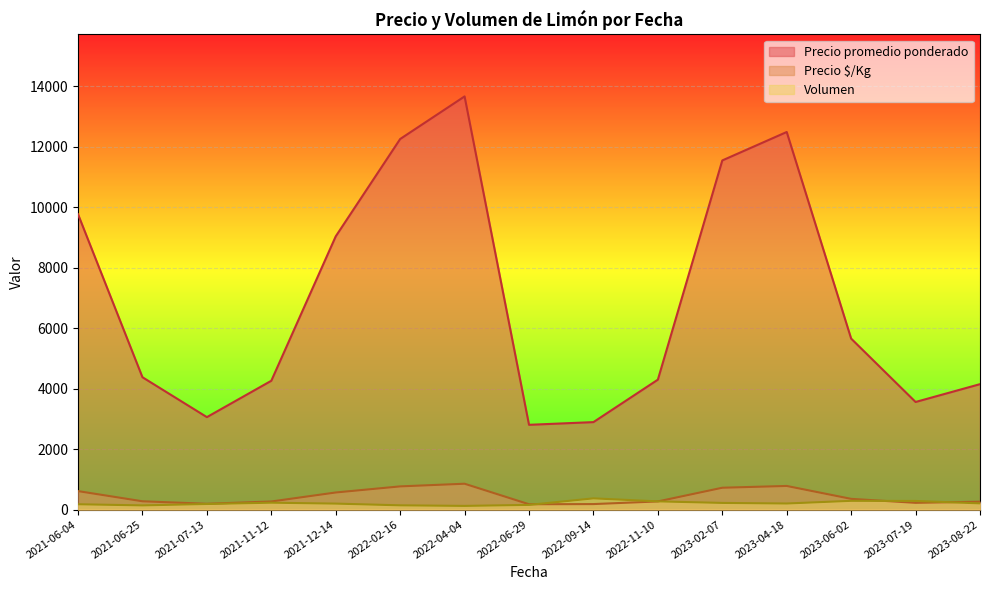

At which category is the sum across all series the highest?

2022-04-04